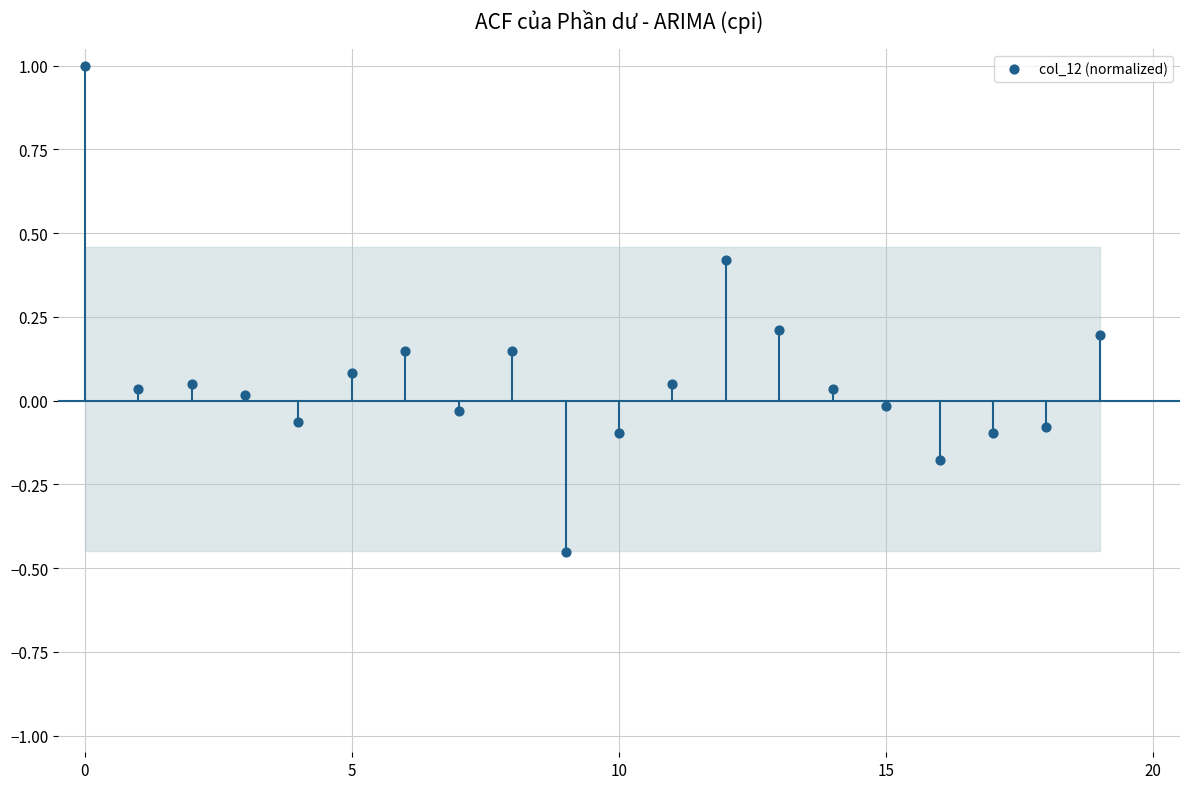

What is the range of Y values (max minus min)?

1.5